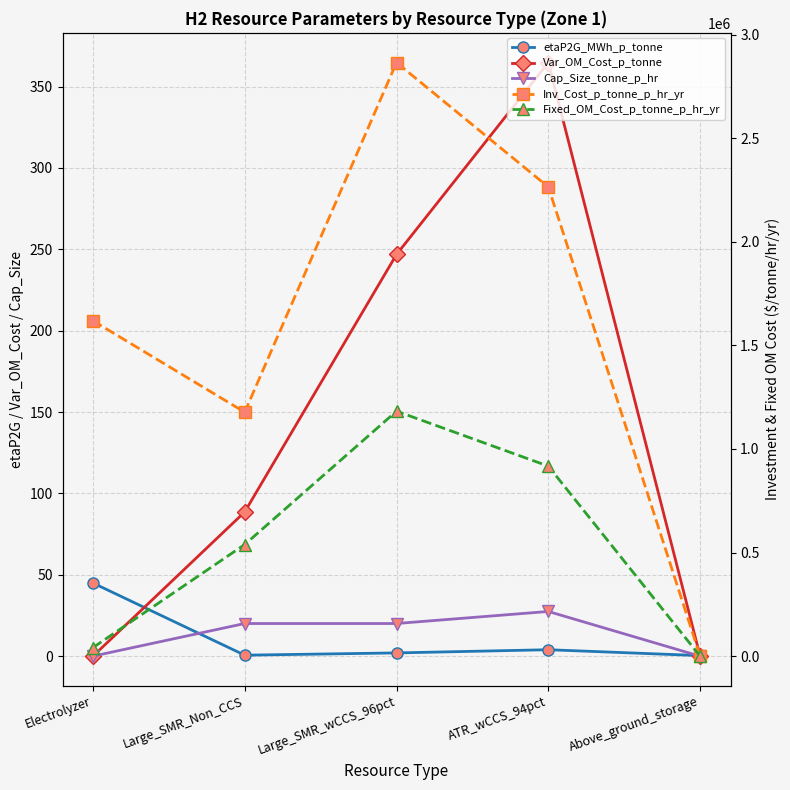

Does the chart have visible grid lines?

Yes